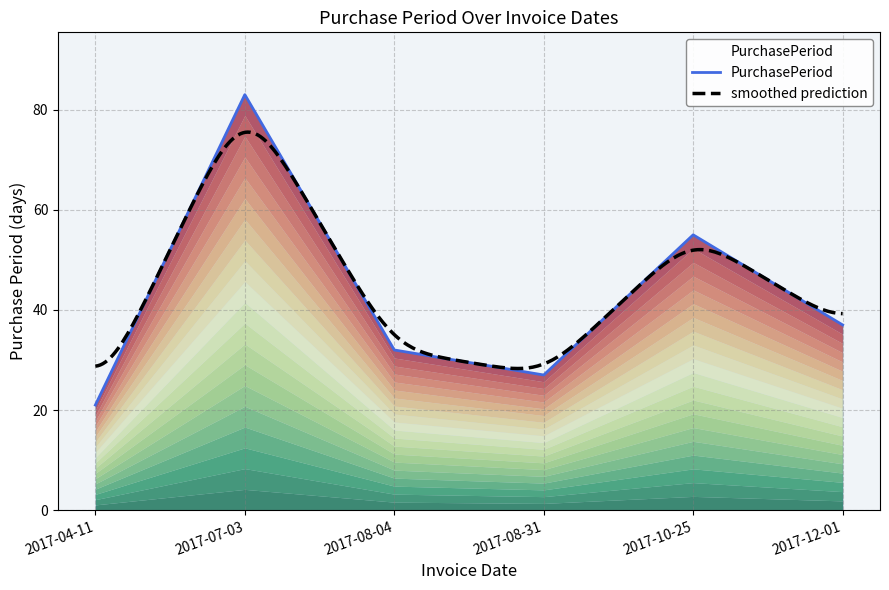

What is the smallest value displayed?

21